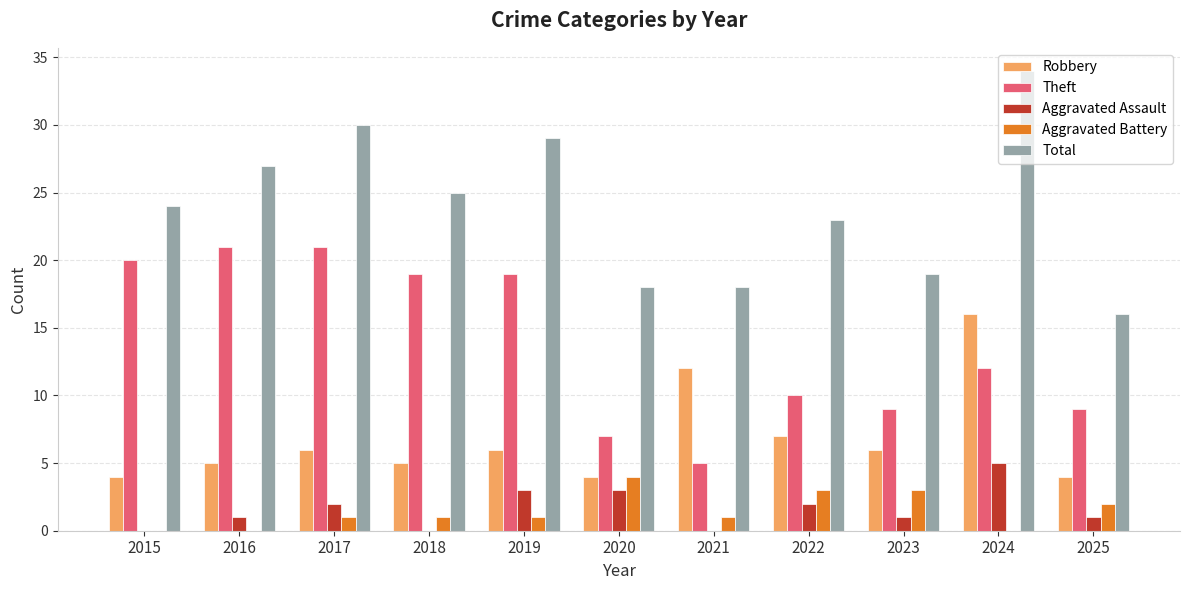

What is the average value of the Aggravated Assault series?

2